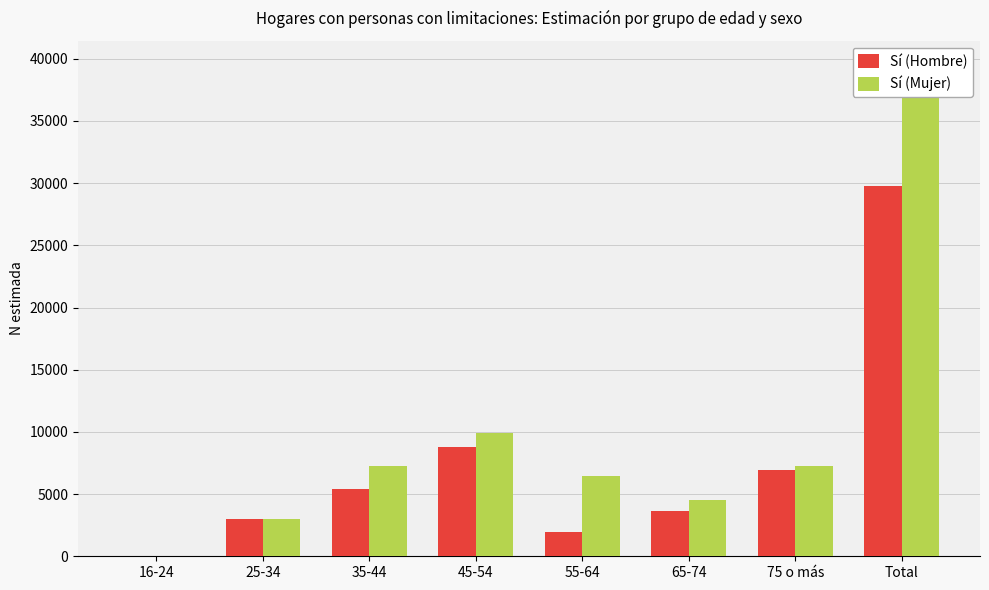

List the series in order of their overall mean, lowest first.

Sí (Hombre), Sí (Mujer)